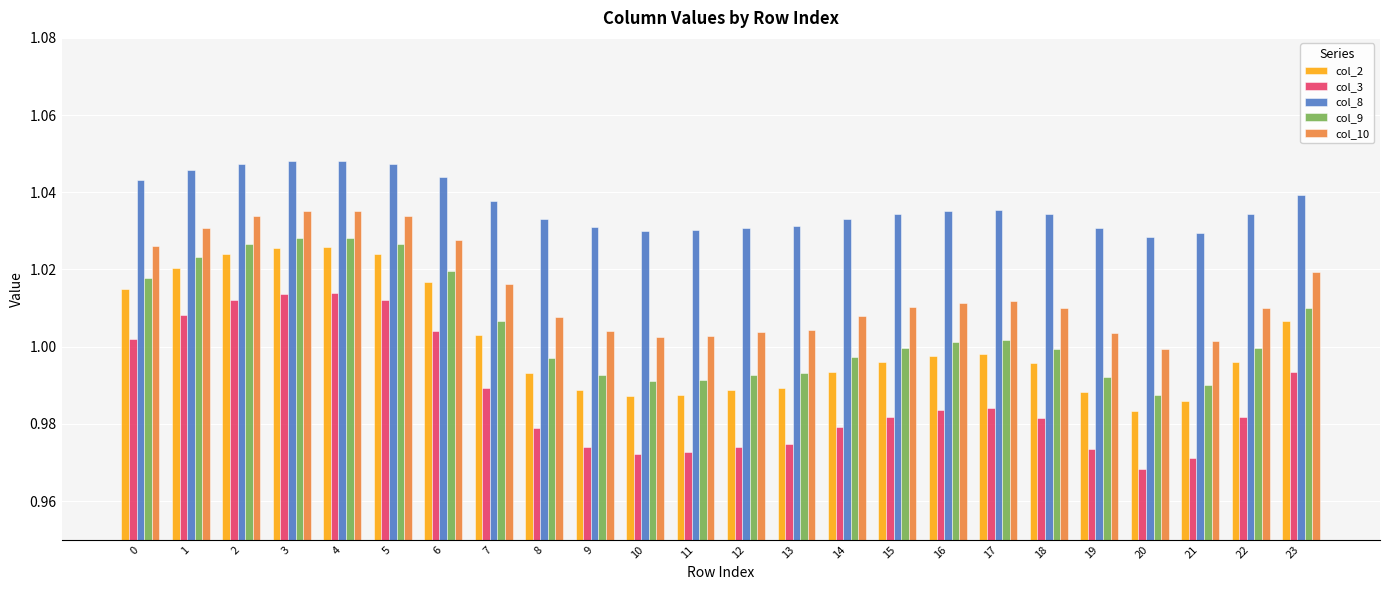

The value of col_2 at 22 is 1.0. True or false?

True